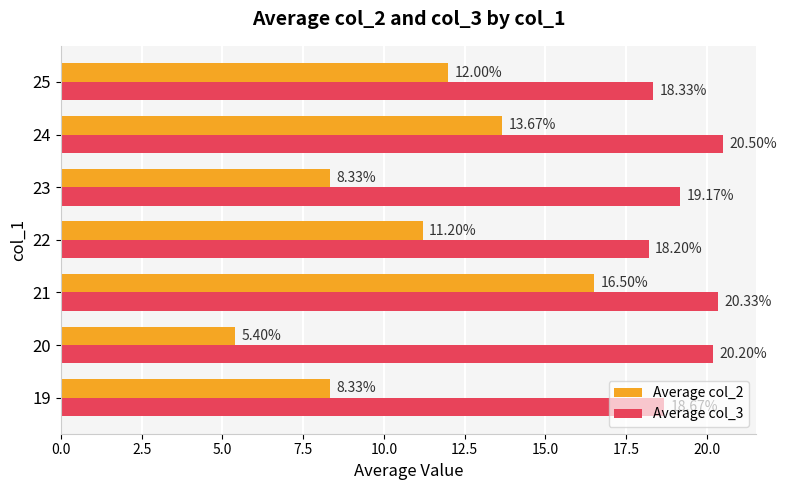

Rank the categories by Average col_3 value from lowest to highest.

22, 25, 19, 23, 20, 21, 24